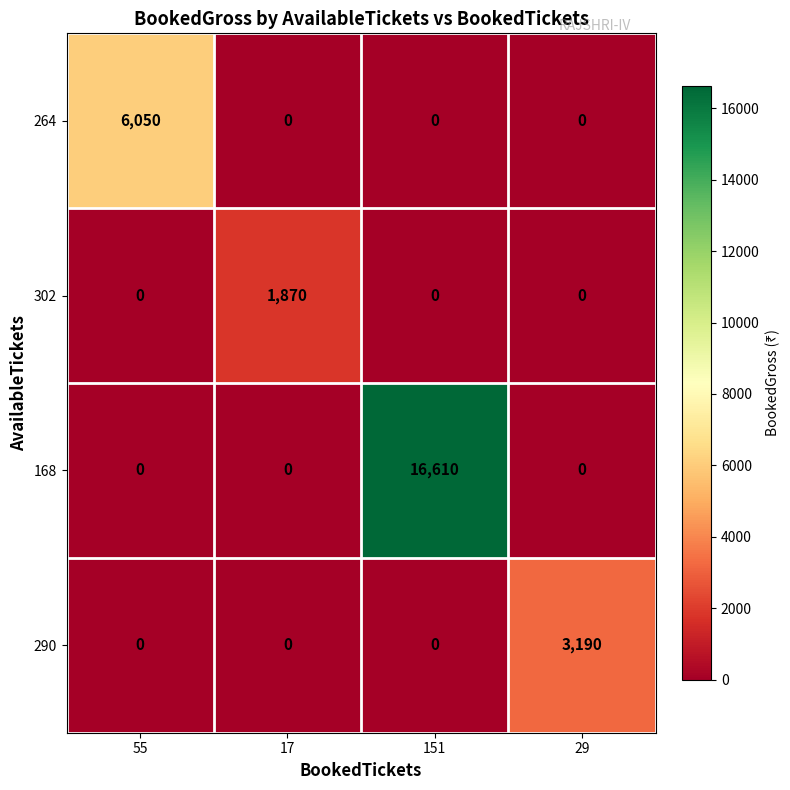

At how many categories does at least one series exceed 10553?

1